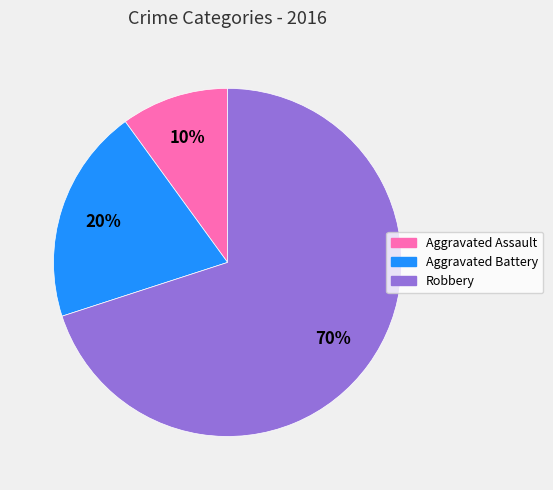

To the nearest percent, what is the average slice percentage?

33%